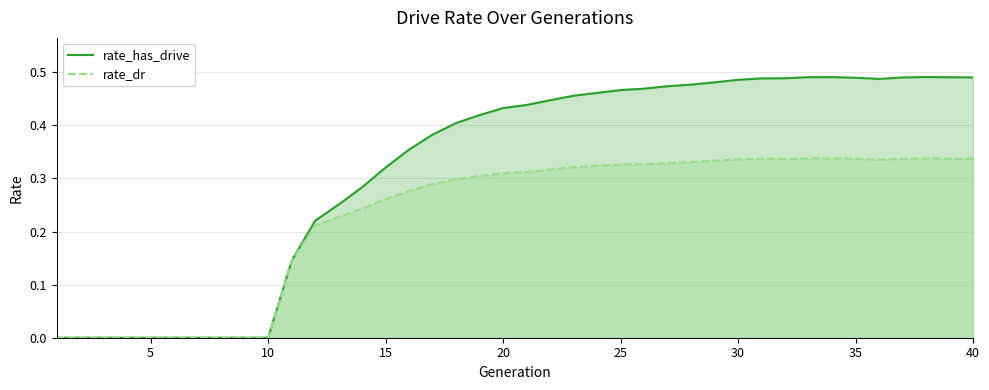

Reading left to right, transcribe all the data shown in this chart.

rate_has_drive: 0.0	0.0	0.0	0.0	0.0	0.0	0.0	0.0	0.0	0.0	0.1	0.2	0.3	0.3	0.3	0.4	0.4	0.4	0.4	0.4	0.4	0.4	0.5	0.5	0.5	0.5	0.5	0.5	0.5	0.5	0.5	0.5	0.5	0.5	0.5	0.5	0.5	0.5	0.5	0.5
rate_dr: 0.0	0.0	0.0	0.0	0.0	0.0	0.0	0.0	0.0	0.0	0.1	0.2	0.2	0.2	0.3	0.3	0.3	0.3	0.3	0.3	0.3	0.3	0.3	0.3	0.3	0.3	0.3	0.3	0.3	0.3	0.3	0.3	0.3	0.3	0.3	0.3	0.3	0.3	0.3	0.3